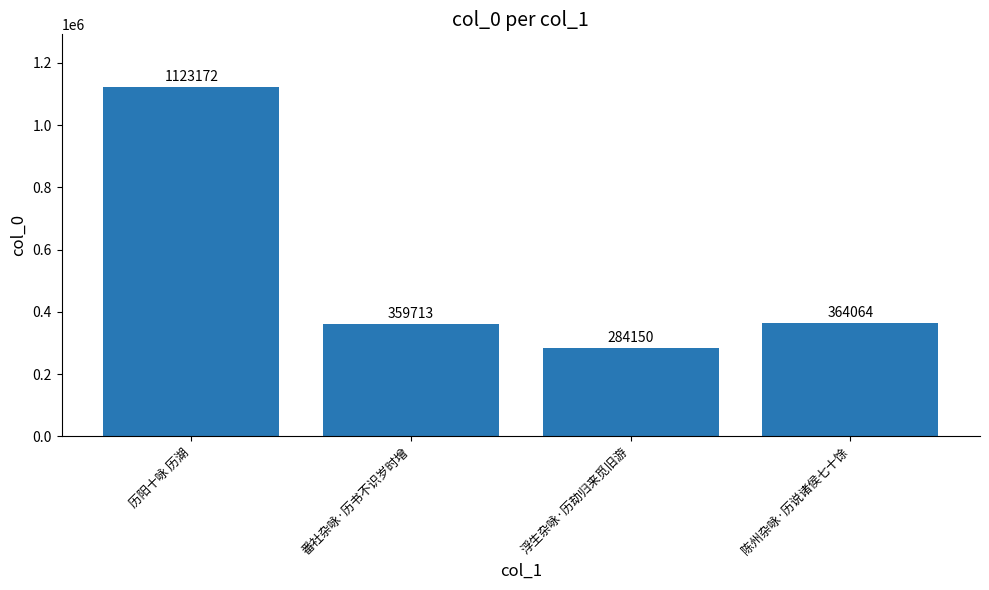

Which has a higher value, 陈州杂咏·历说诸侯七十馀 or 浮生杂咏·历劫归来觅旧游?

陈州杂咏·历说诸侯七十馀